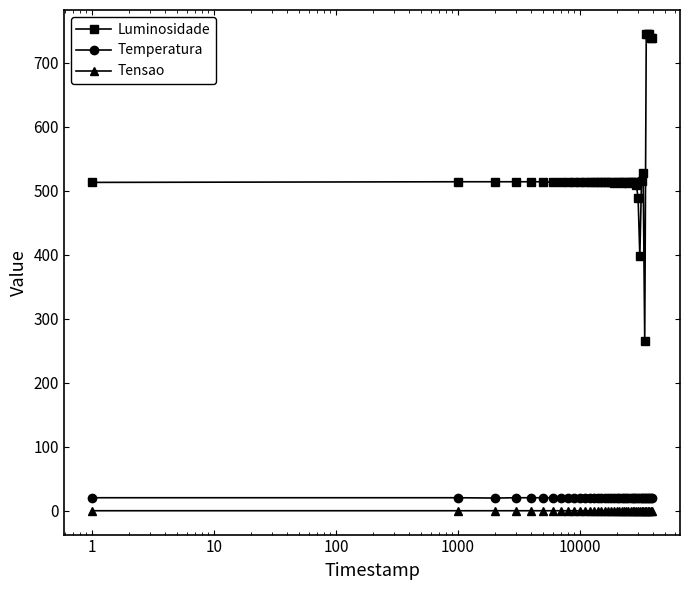

Which series has the largest total across all categories?

Luminosidade